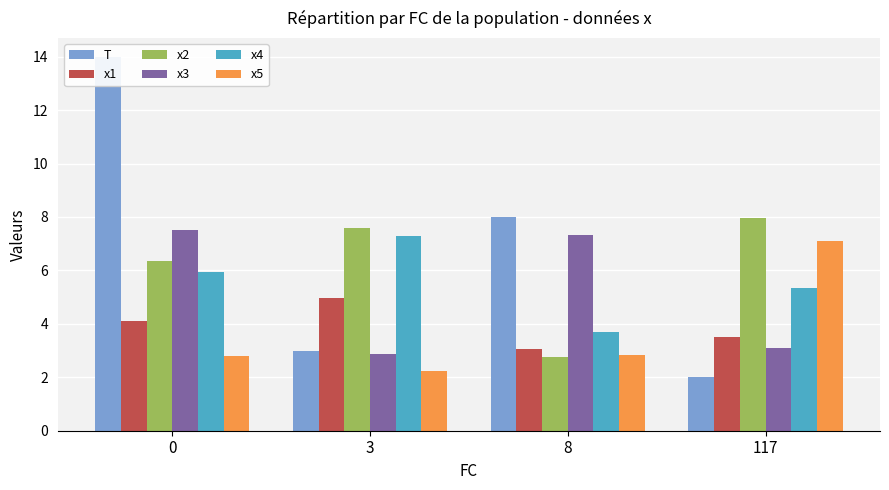

What is the value of the T bar at the 1st from the left?

14.0